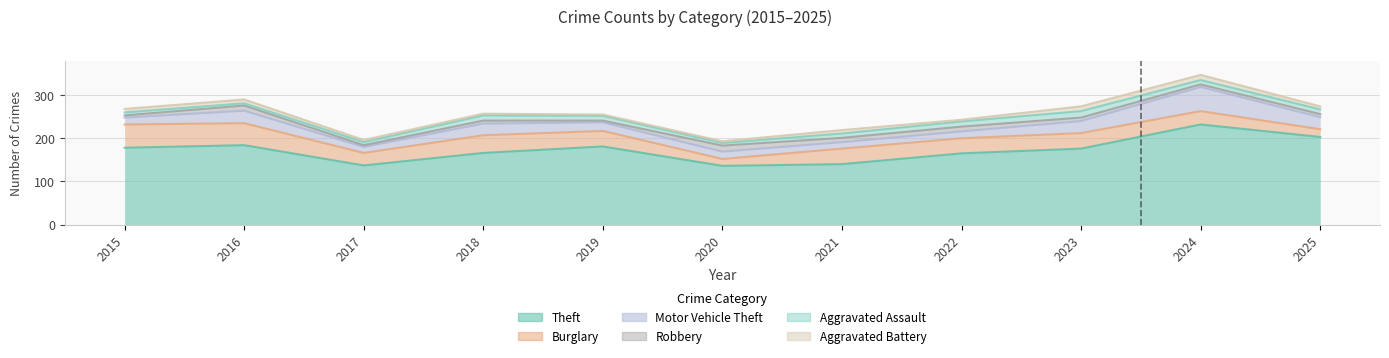

What are all the series names shown in the legend?

Theft, Burglary, Motor Vehicle Theft, Robbery, Aggravated Assault, Aggravated Battery